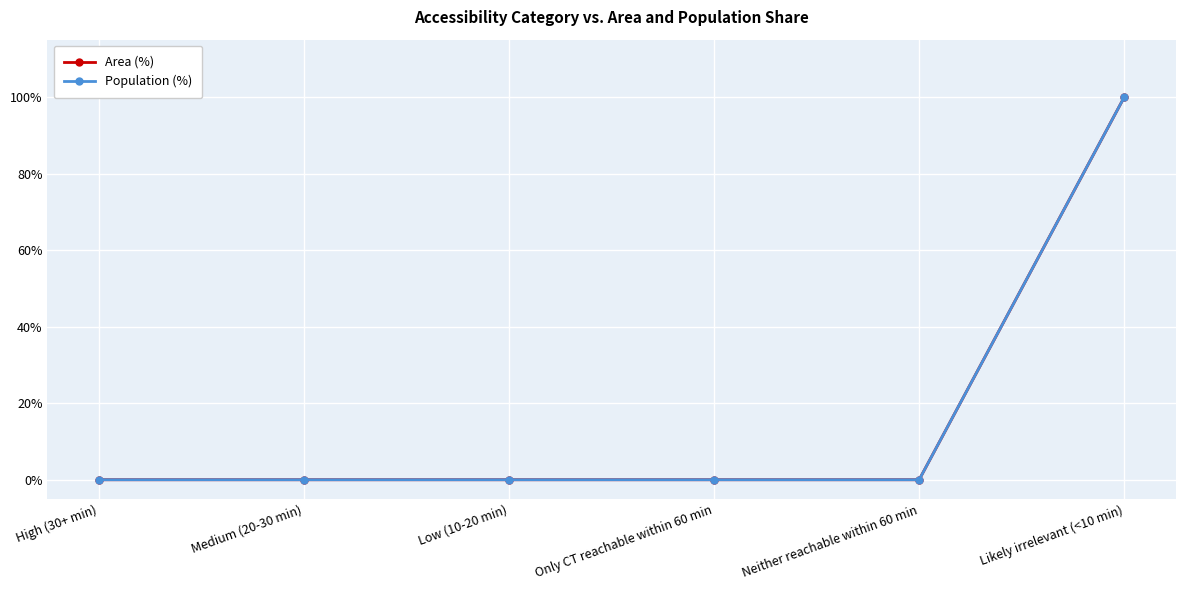

What is the maximum value for Area (%)?

100